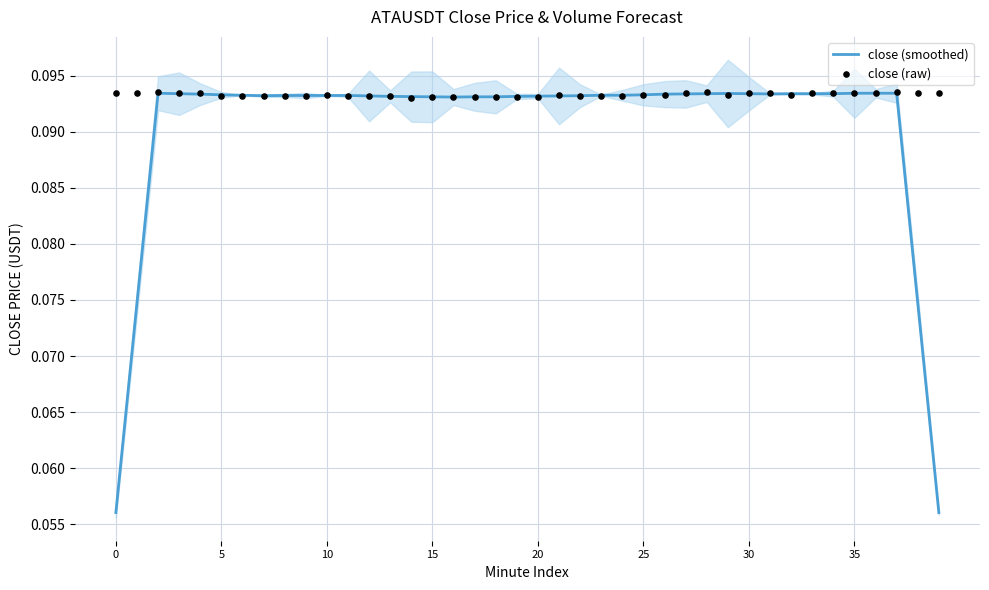

Which series contains the highest Y value?

close (raw)